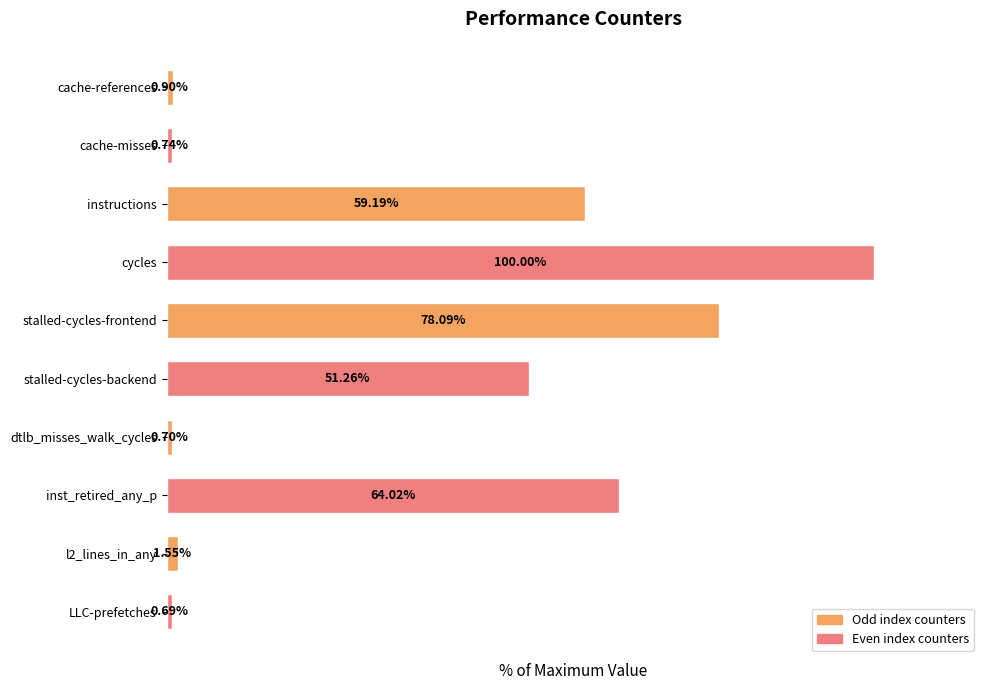

What is the label of the 5th bar from the bottom?

stalled-cycles-backend